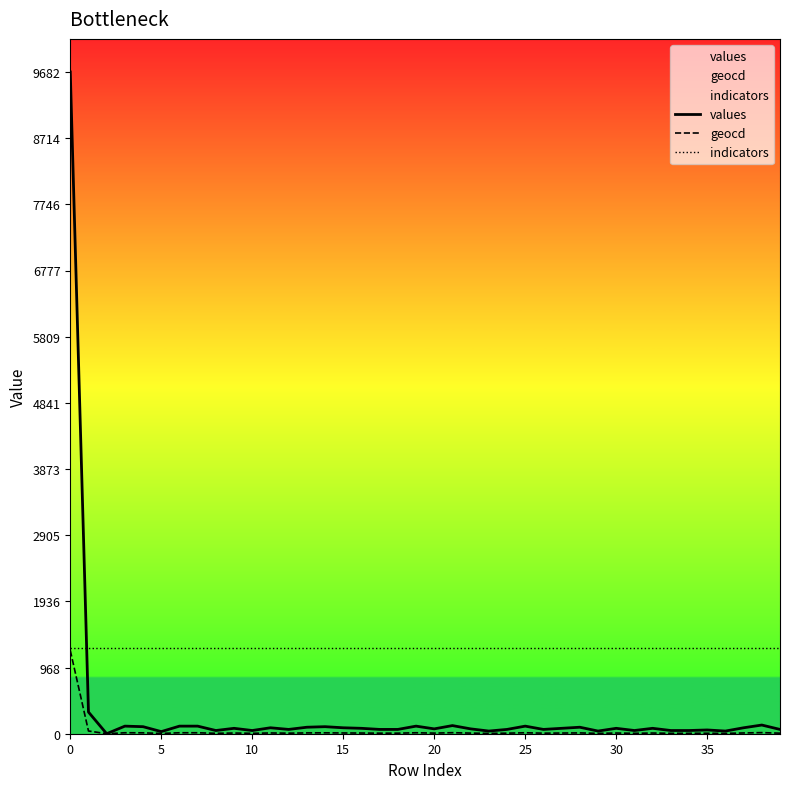

True or false: indicators has more than 1 points higher than both neighbors.

False